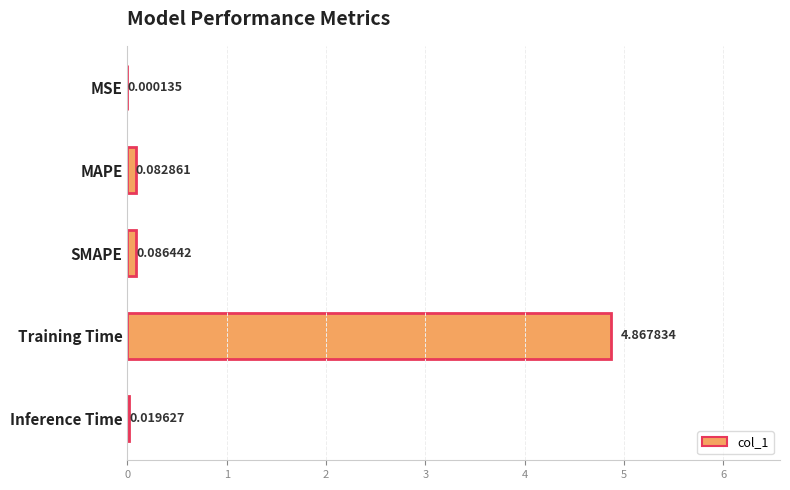

Which category has the highest value across all series?

Training Time